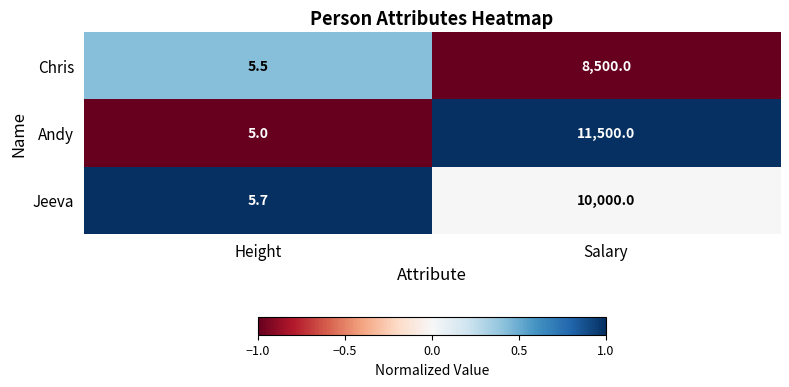

What is the approximate value of Andy at Salary?

11500.0